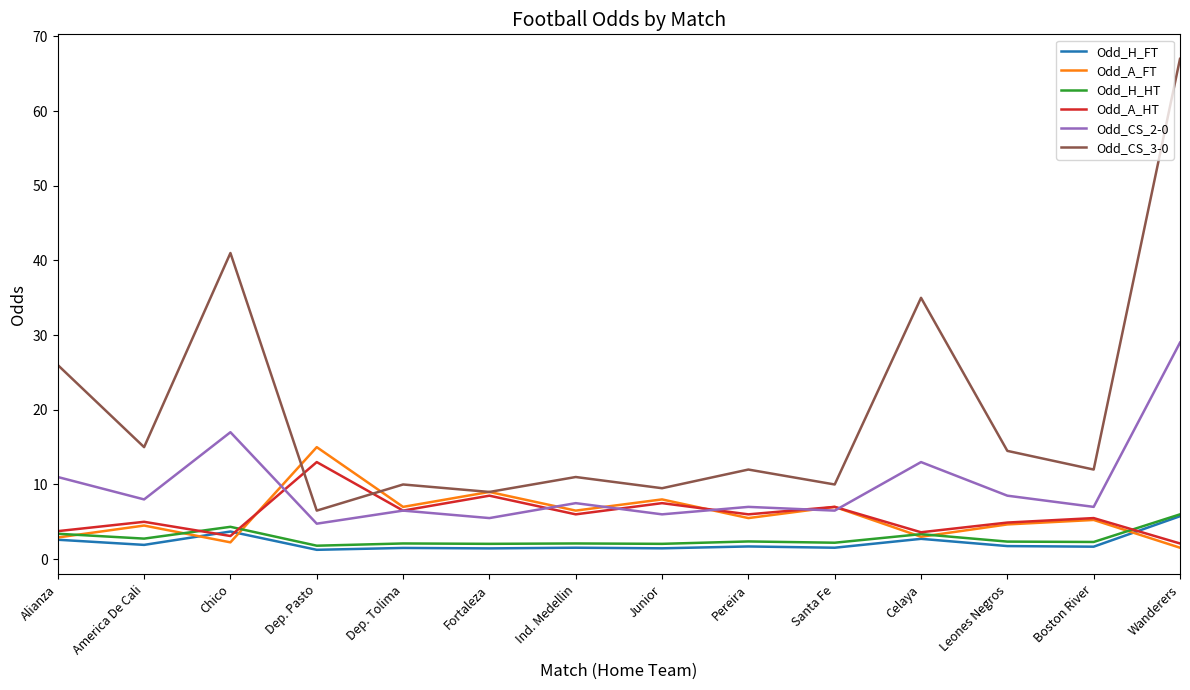

Read the Odd_A_HT value at Alianza.

3.8